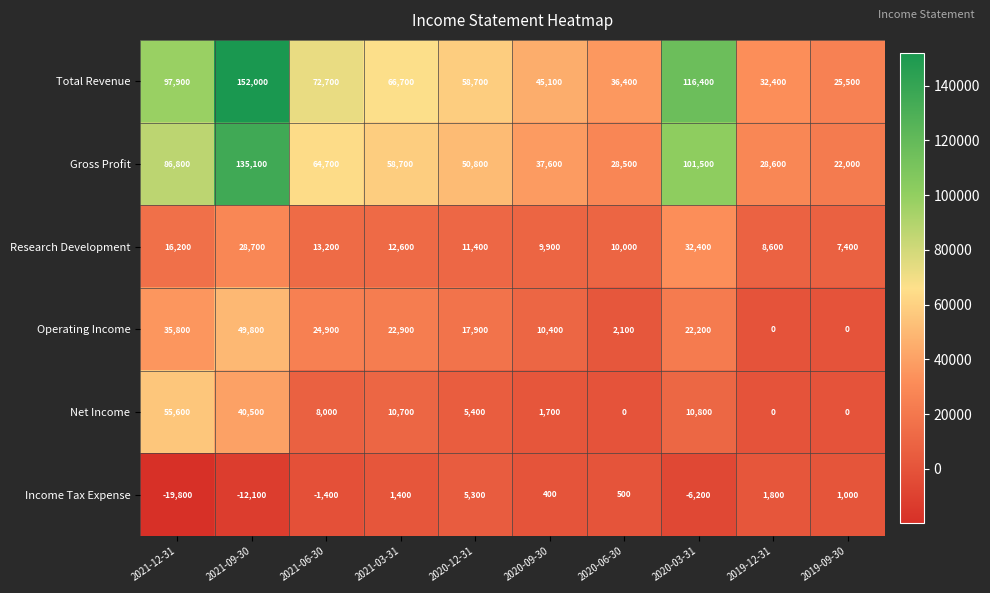

What is the minimum value shown in the chart?

-19800